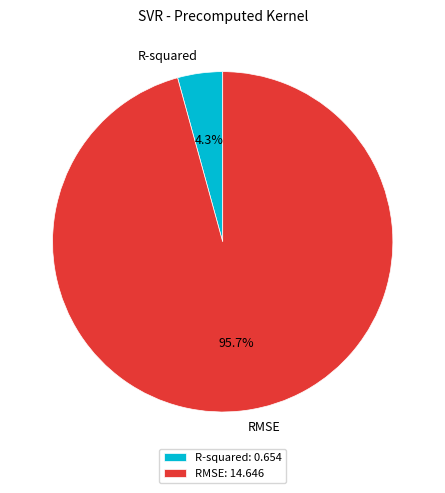

Which slice is the largest?

RMSE